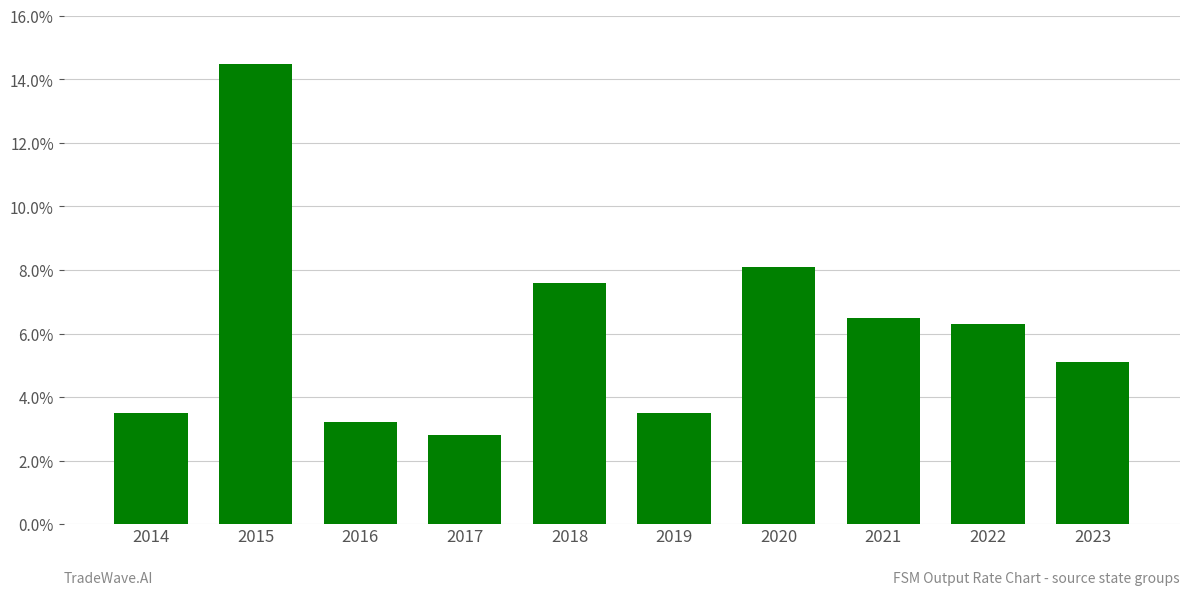

What is the value of the 5th bar from the left?

0.1